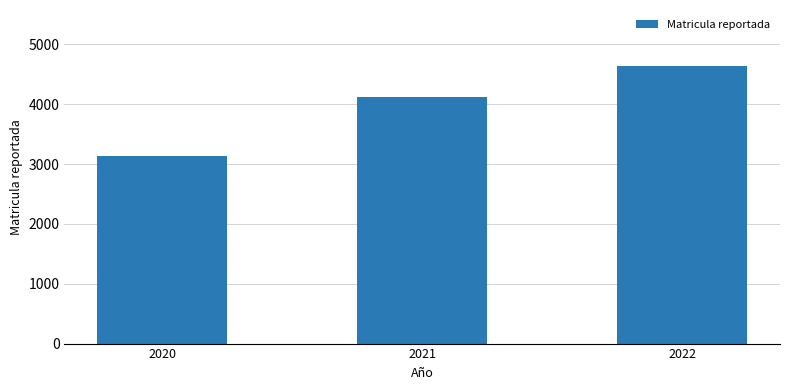

Reading right to left, transcribe all the data shown in this chart.

4644	4114	3130